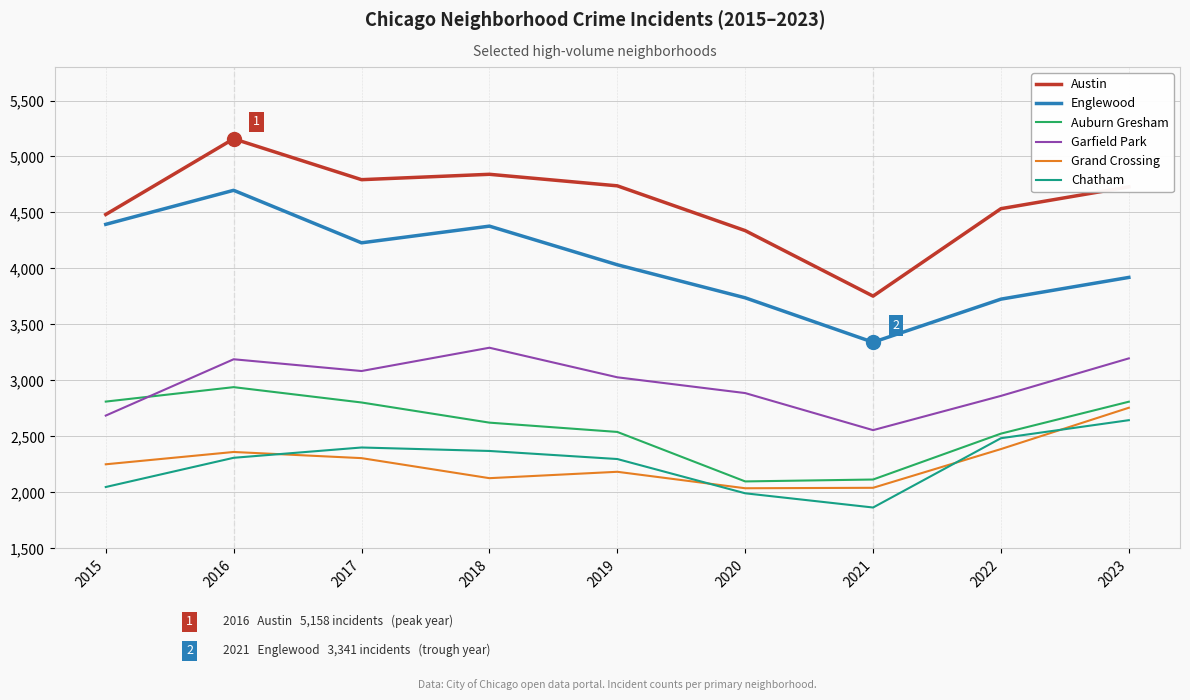

The value of Englewood at 2017 is 4229. True or false?

True